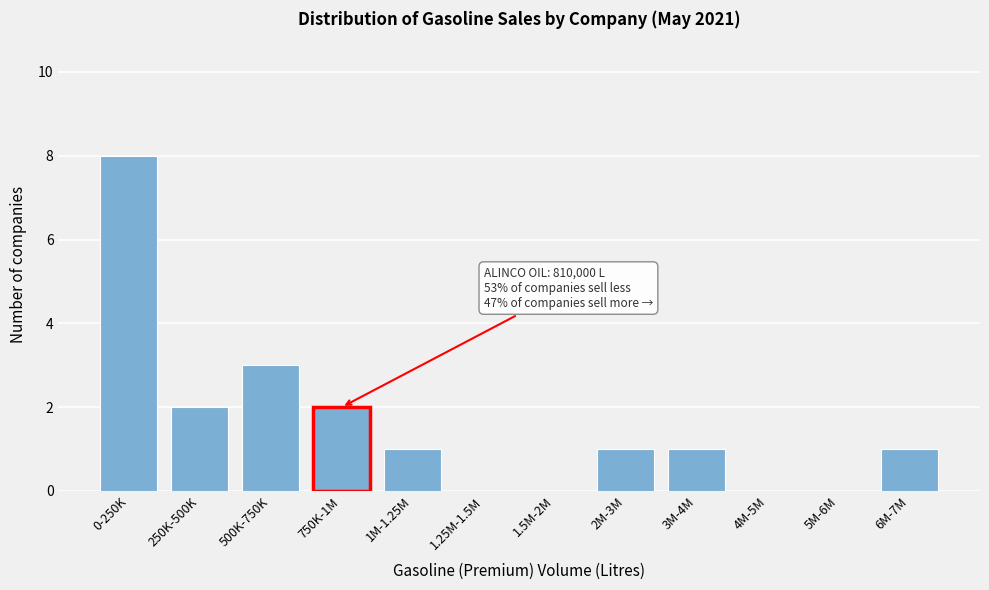

Reading left to right, transcribe all the data shown in this chart.

0-250K=8	250K-500K=2	500K-750K=3	750K-1M=2	1M-1.25M=1	1.25M-1.5M=0	1.5M-2M=0	2M-3M=1	3M-4M=1	4M-5M=0	5M-6M=0	6M-7M=1